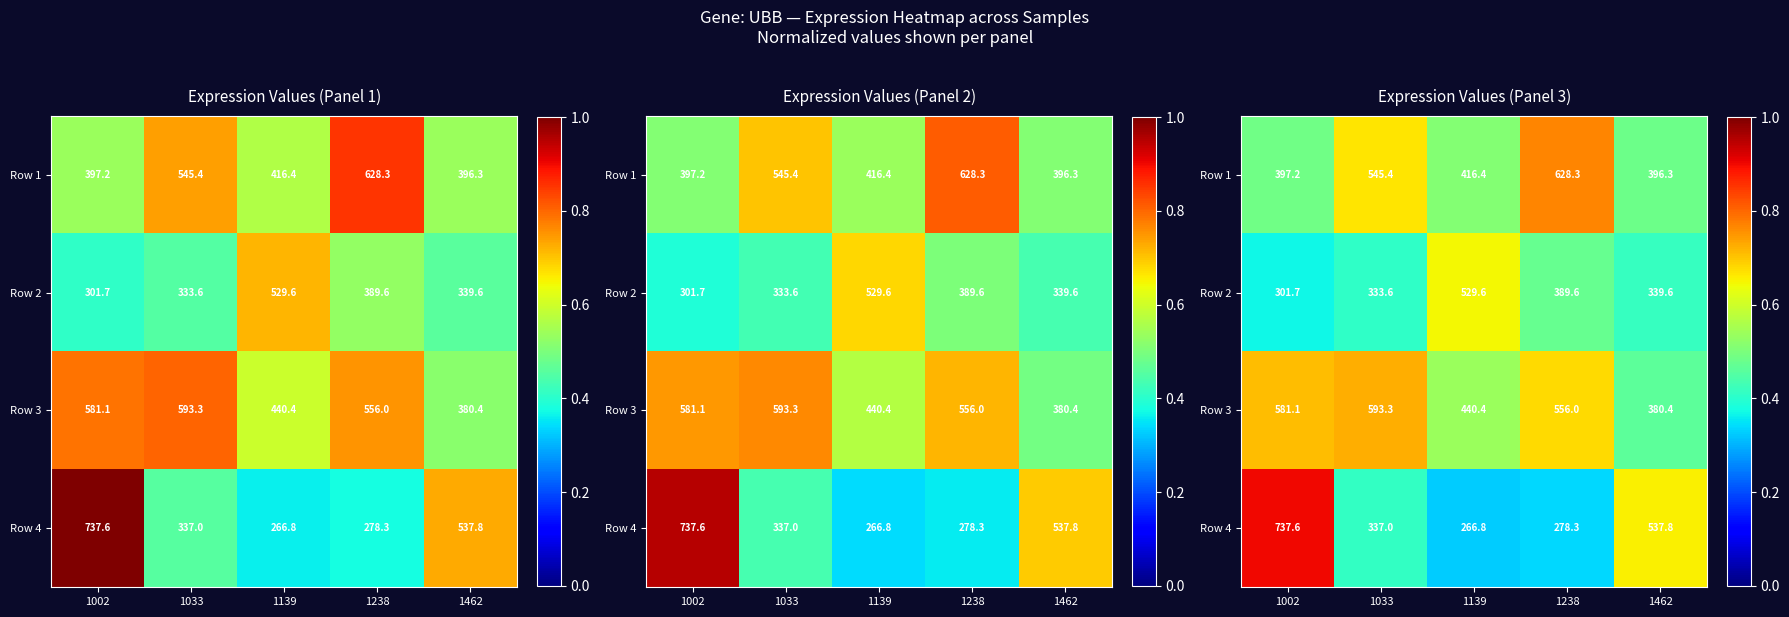

What is the spread (max minus min) of values at 1139?

0.3